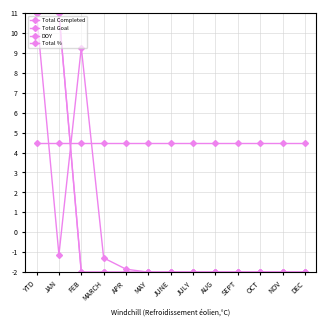

Is this an area chart (filled region under the line)?

No